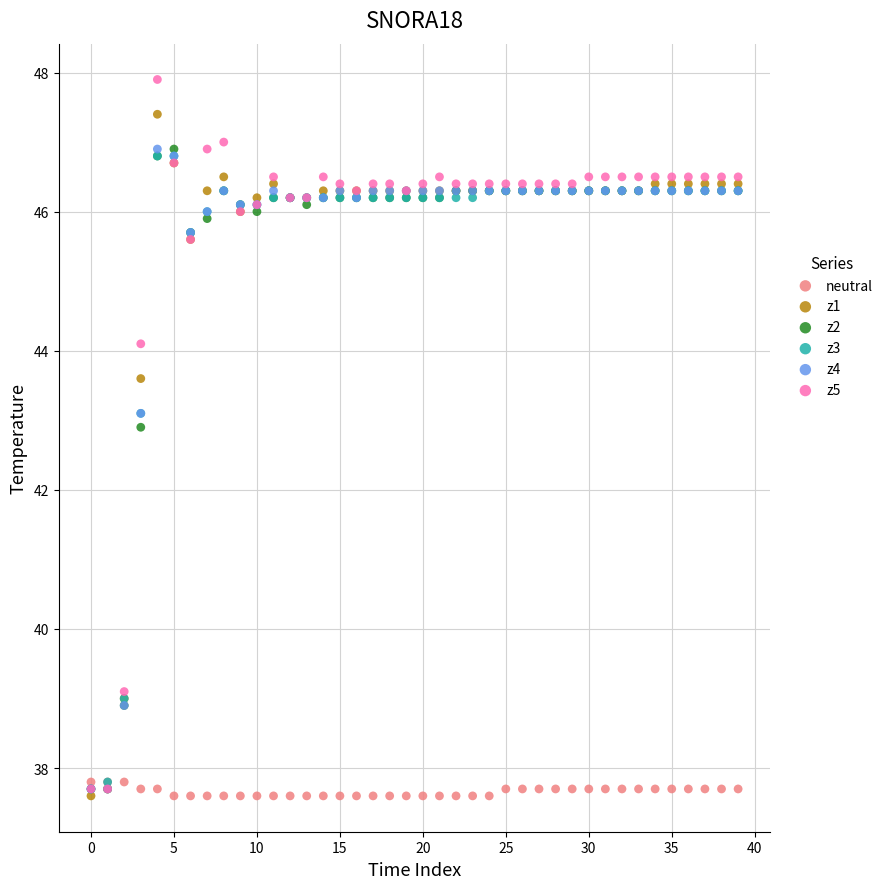

Which series has the largest Y range (max minus min)?

z5